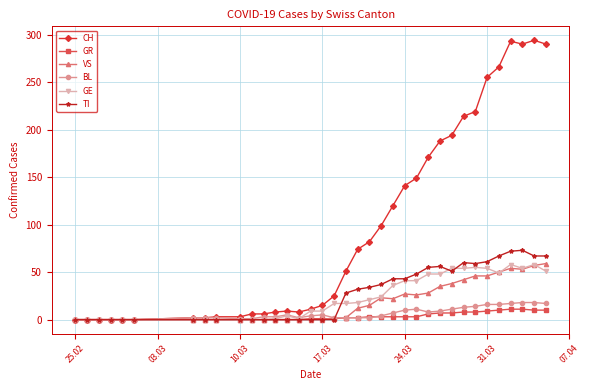

What is the maximum value for GE?

58